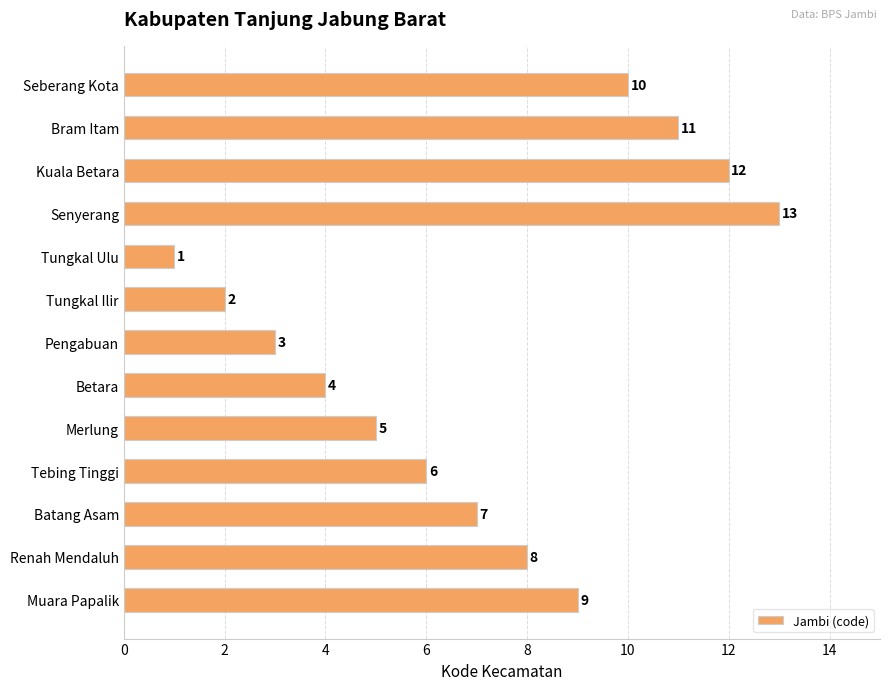

At which category does the chart reach its peak across all series?

Senyerang